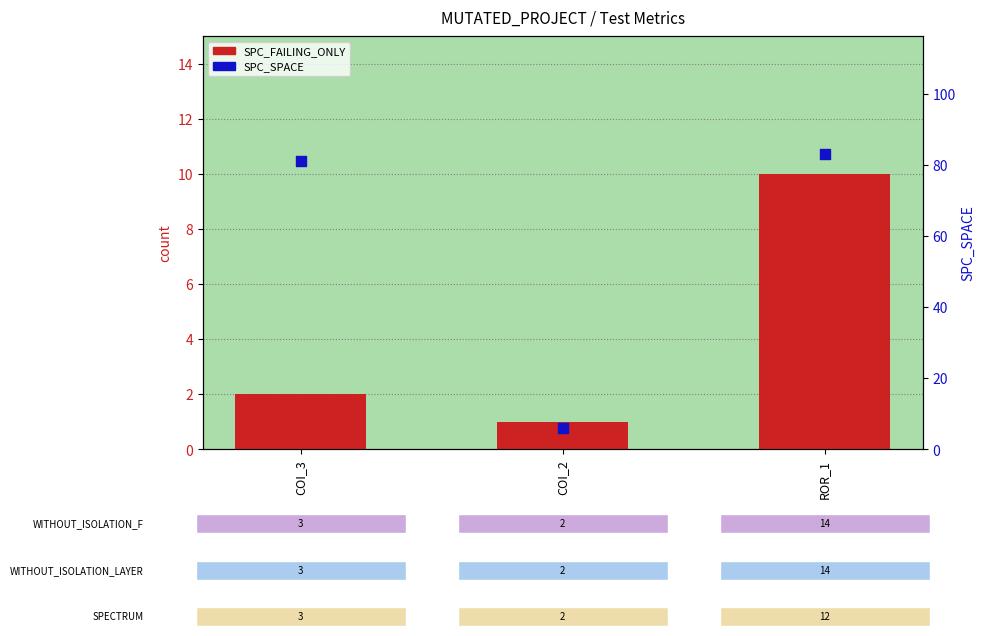

What are all the series names shown in the legend?

SPC_FAILING_ONLY, SPC_SPACE